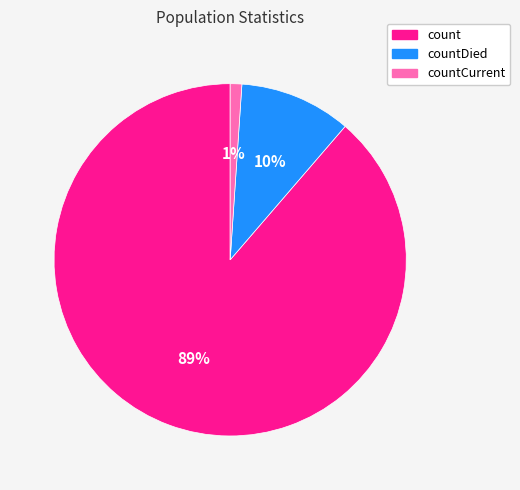

To the nearest percent, what is the average slice percentage?

33%